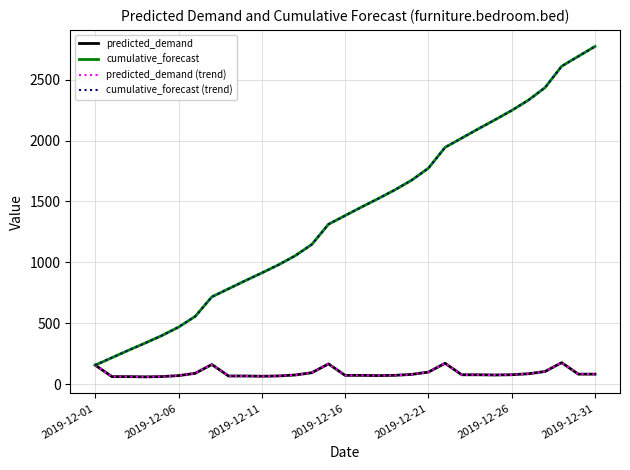

True or false: predicted_demand (trend) and predicted_demand cross at least once.

False